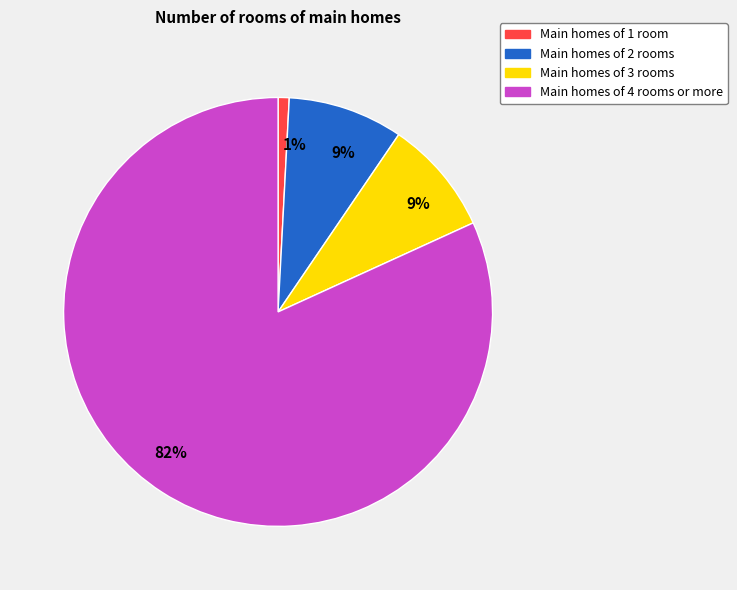

How many slices are in this pie chart?

4